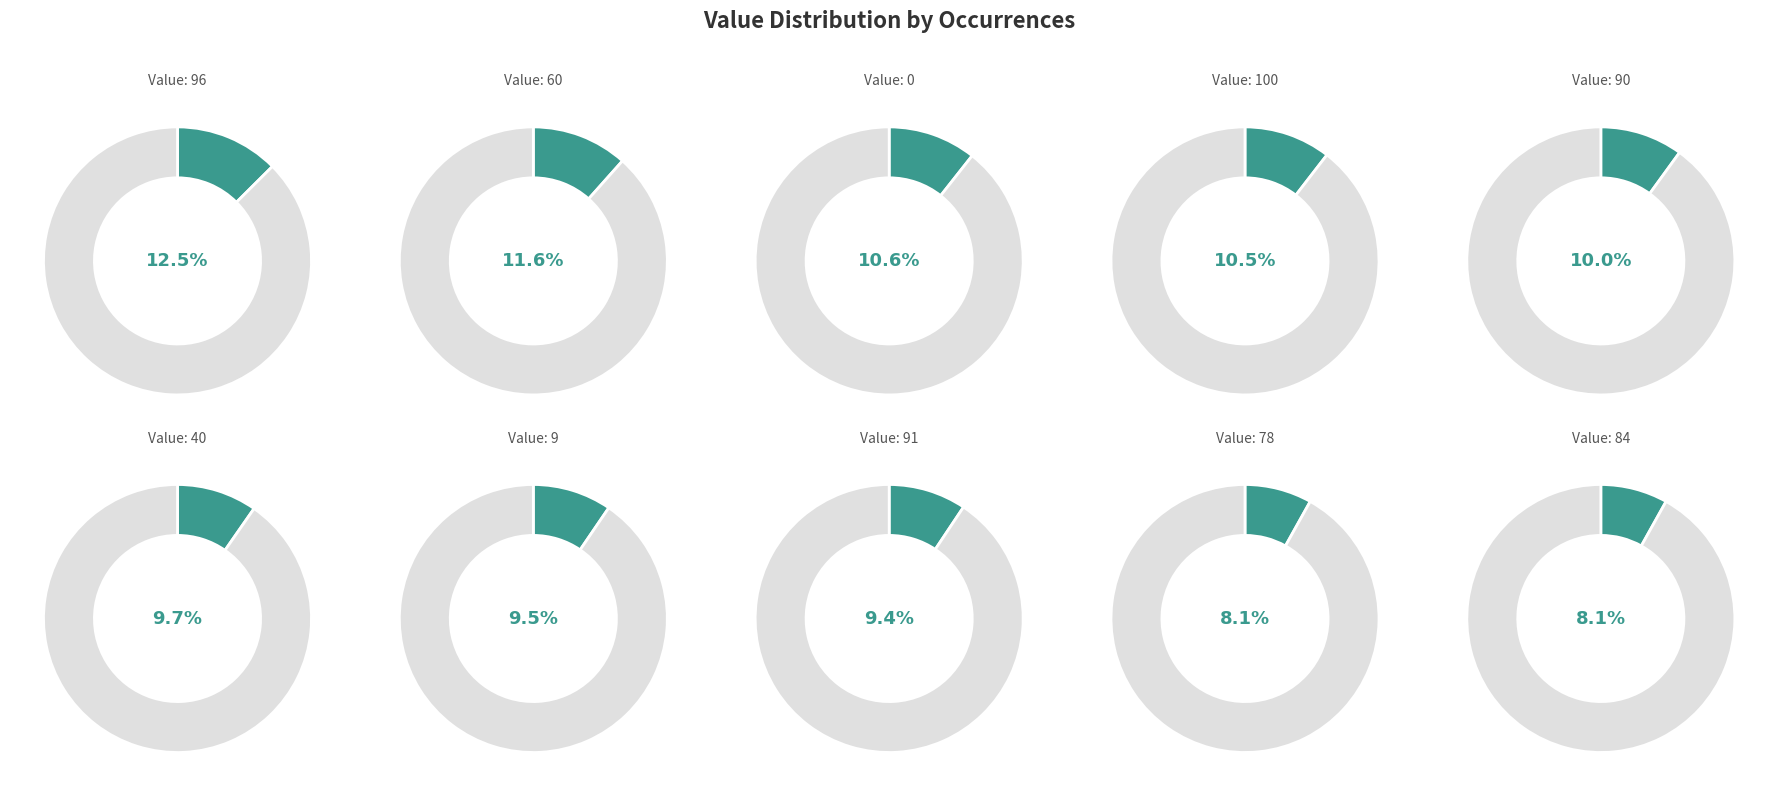

Rank the categories by value from lowest to highest.

78, 84, 91, 9, 40, 90, 100, 0, 60, 96